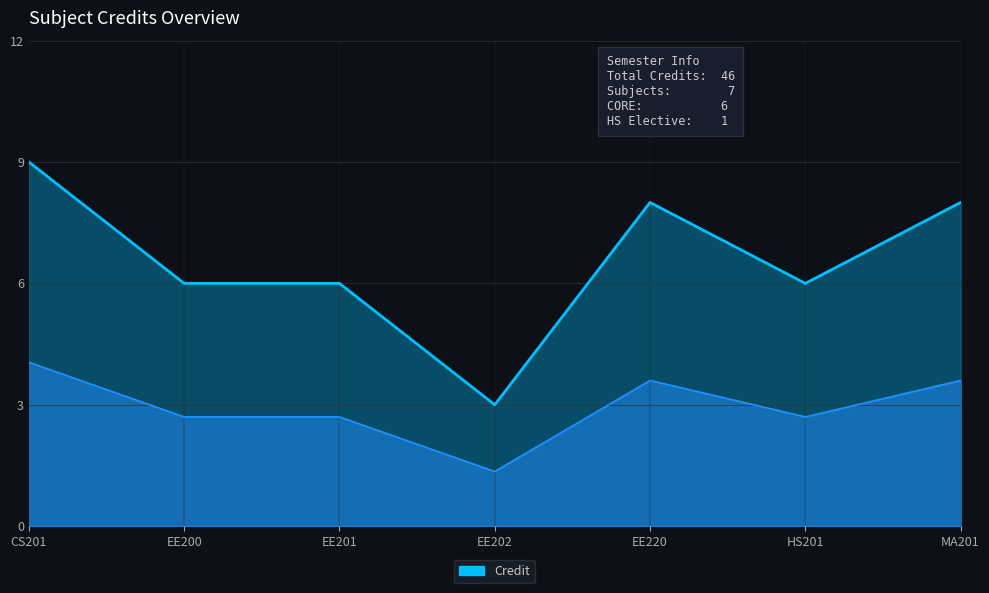

Rank the categories by value from highest to lowest.

CS201, EE220, MA201, EE200, EE201, HS201, EE202